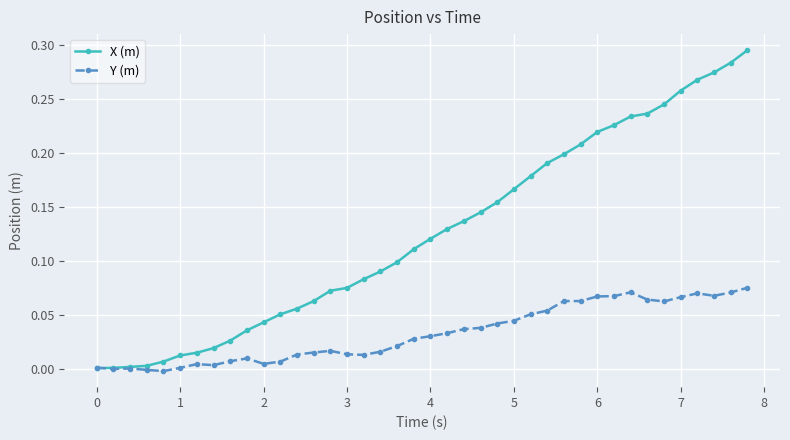

True or false: X (m) has more than 2 interior local peaks.

False